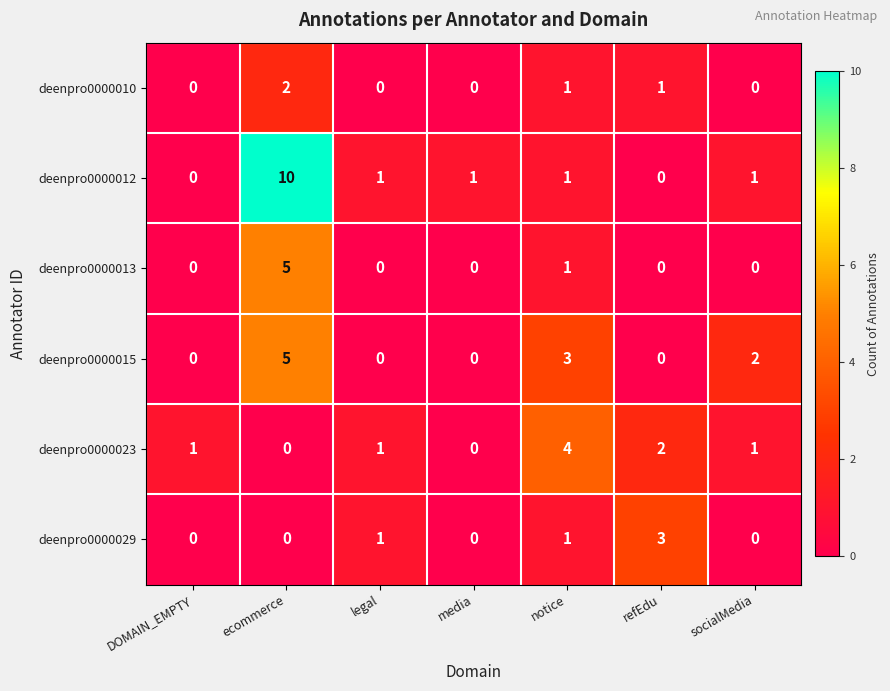

Which series changed the most between ecommerce and socialMedia?

deenpro0000012